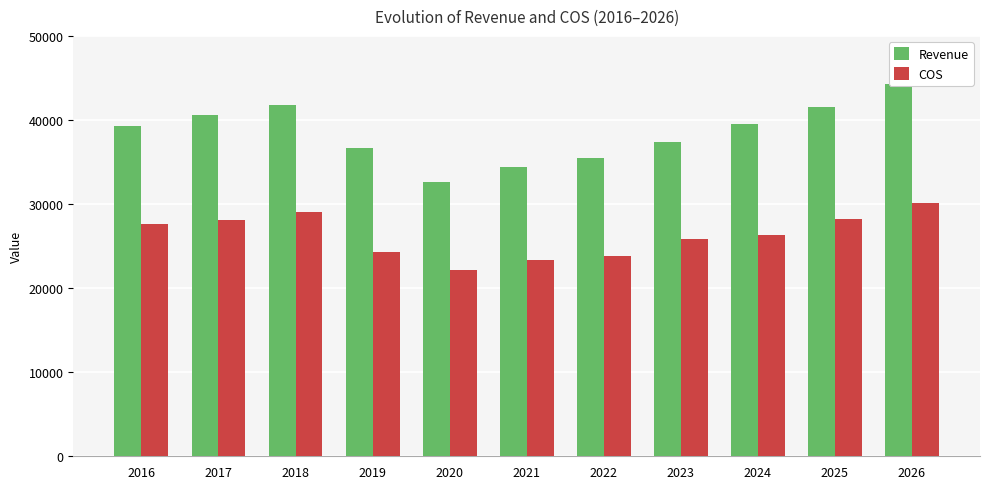

How many categories are shown in the chart?

11